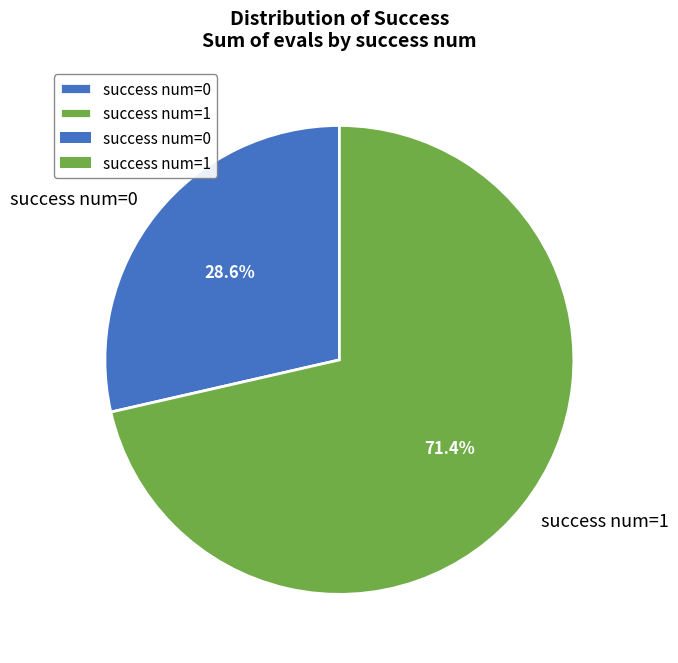

What portion of the pie excludes success num=0?

71.4%